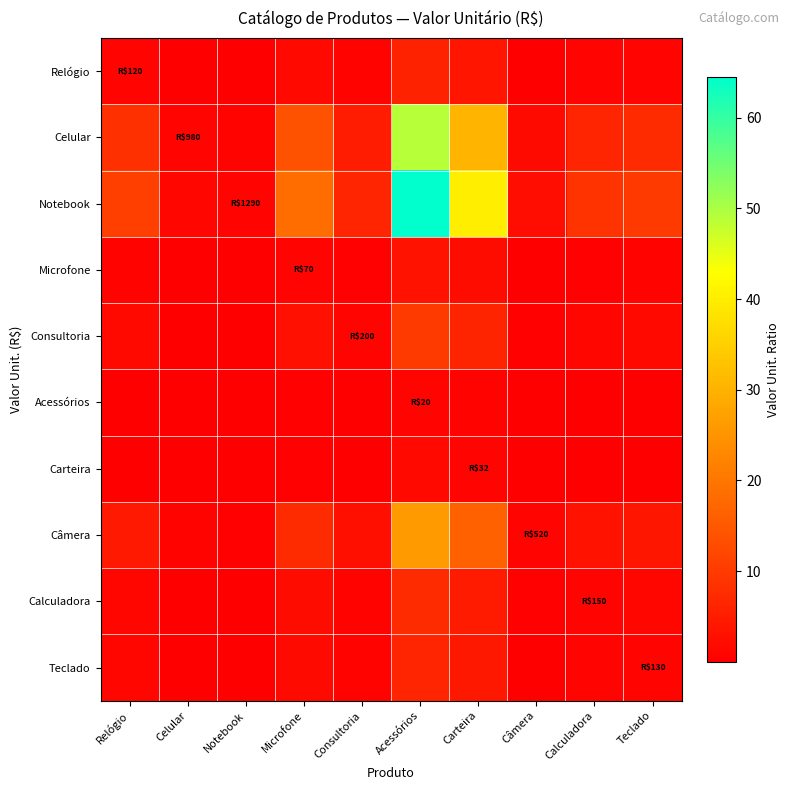

Reading left to right, list all the values displayed in this chart.

Relógio: Relógio=1.0	Celular=0.1	Notebook=0.1	Microfone=1.7	Consultoria=0.6	Acessórios=6.0	Carteira=3.8	Câmera=0.2	Calculadora=0.8	Teclado=0.9
Celular: Relógio=8.2	Celular=1.0	Notebook=0.8	Microfone=14.0	Consultoria=4.9	Acessórios=49.0	Carteira=30.6	Câmera=1.9	Calculadora=6.5	Teclado=7.5
Notebook: Relógio=10.8	Celular=1.3	Notebook=1.0	Microfone=18.4	Consultoria=6.5	Acessórios=64.5	Carteira=40.3	Câmera=2.5	Calculadora=8.6	Teclado=9.9
Microfone: Relógio=0.6	Celular=0.1	Notebook=0.1	Microfone=1.0	Consultoria=0.3	Acessórios=3.5	Carteira=2.2	Câmera=0.1	Calculadora=0.5	Teclado=0.5
Consultoria: Relógio=1.7	Celular=0.2	Notebook=0.2	Microfone=2.9	Consultoria=1.0	Acessórios=10.0	Carteira=6.2	Câmera=0.4	Calculadora=1.3	Teclado=1.5
Acessórios: Relógio=0.2	Celular=0.0	Notebook=0.0	Microfone=0.3	Consultoria=0.1	Acessórios=1.0	Carteira=0.6	Câmera=0.0	Calculadora=0.1	Teclado=0.2
Carteira: Relógio=0.3	Celular=0.0	Notebook=0.0	Microfone=0.5	Consultoria=0.2	Acessórios=1.6	Carteira=1.0	Câmera=0.1	Calculadora=0.2	Teclado=0.2
Câmera: Relógio=4.3	Celular=0.5	Notebook=0.4	Microfone=7.4	Consultoria=2.6	Acessórios=26.0	Carteira=16.2	Câmera=1.0	Calculadora=3.5	Teclado=4.0
Calculadora: Relógio=1.2	Celular=0.2	Notebook=0.1	Microfone=2.1	Consultoria=0.8	Acessórios=7.5	Carteira=4.7	Câmera=0.3	Calculadora=1.0	Teclado=1.2
Teclado: Relógio=1.1	Celular=0.1	Notebook=0.1	Microfone=1.9	Consultoria=0.7	Acessórios=6.5	Carteira=4.1	Câmera=0.2	Calculadora=0.9	Teclado=1.0